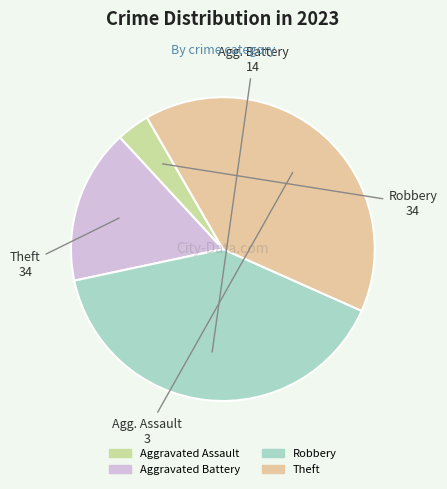

Count the number of slices in the pie.

4